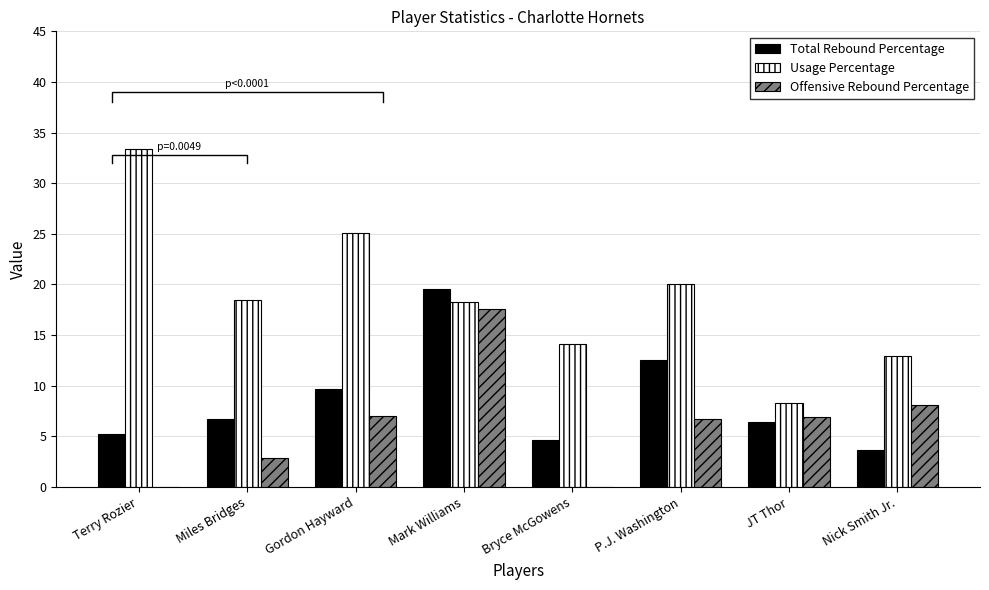

What is the total value across all series at Terry Rozier?

38.6